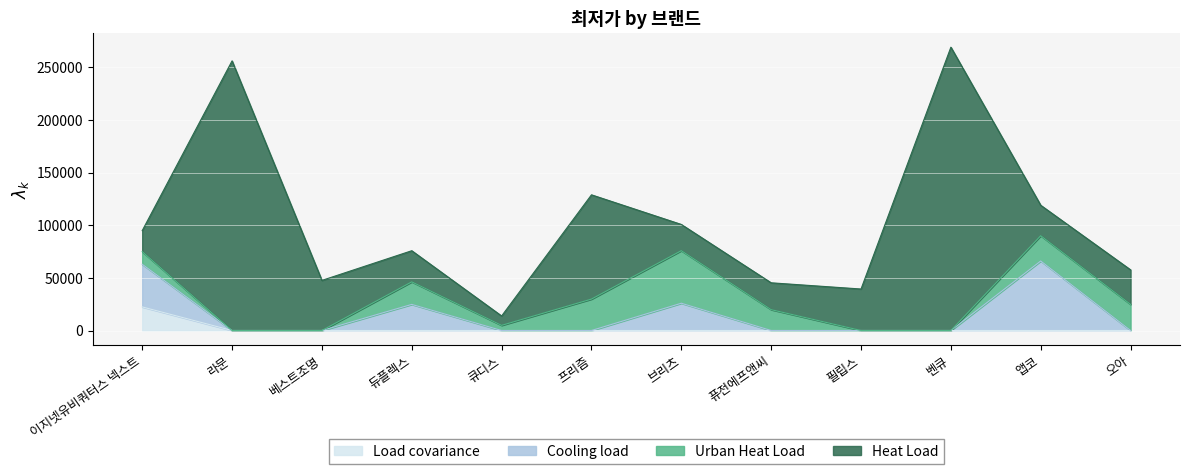

Reading left to right, what are all the values shown in this chart?

Heat Load: 19900	256000	47580	29570	8900	99000	24900	25490	39400	269000	28900	32800
Urban Heat Load: 12000	0	0	21400	4900	29830	49900	19800	0	0	24000	24800
Cooling load: 40500	0	0	24790	0	0	25900	0	0	0	66000	0
Load covariance: 22400	0	0	0	0	0	0	0	0	0	0	0